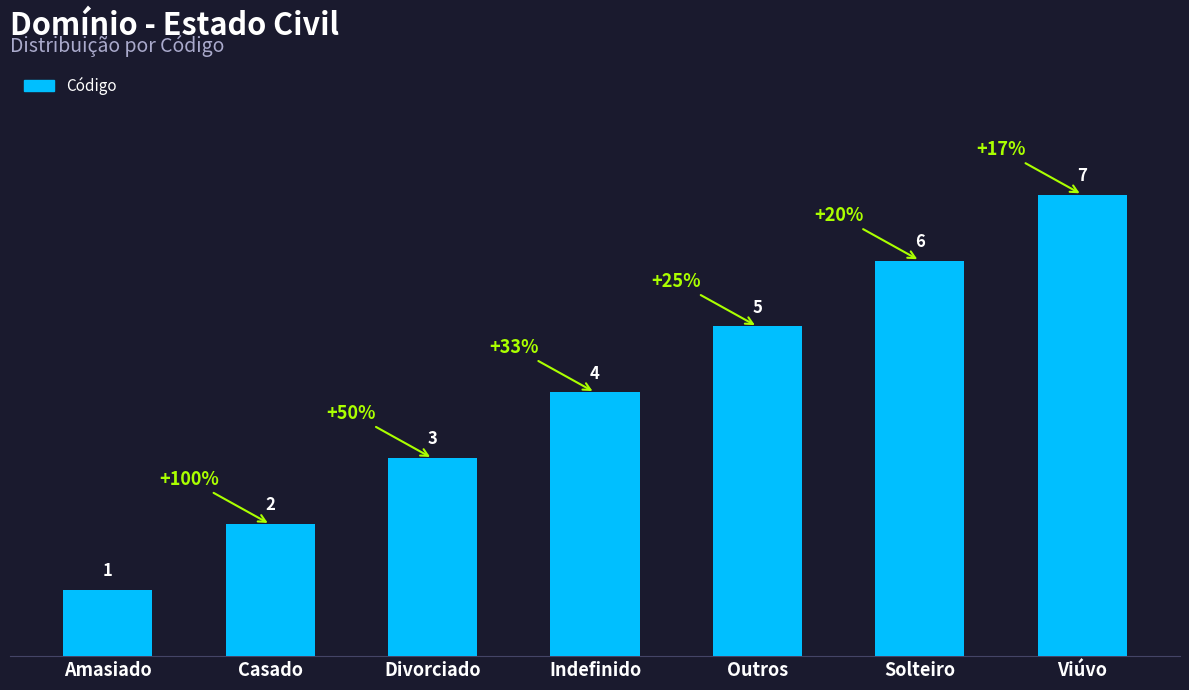

How many values are between 2 and 6?

5